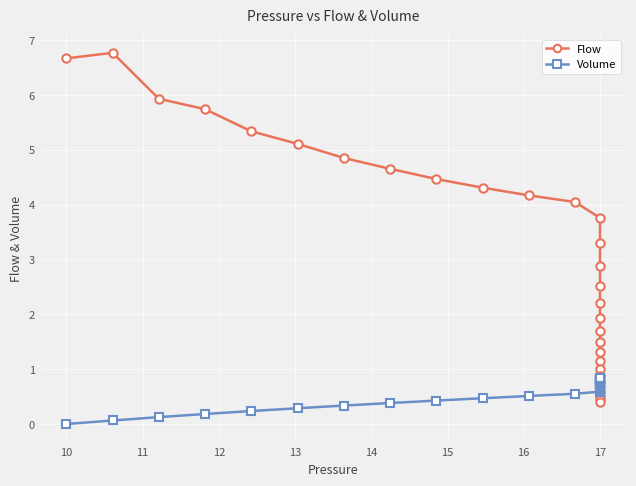

How many series are shown in this chart?

2